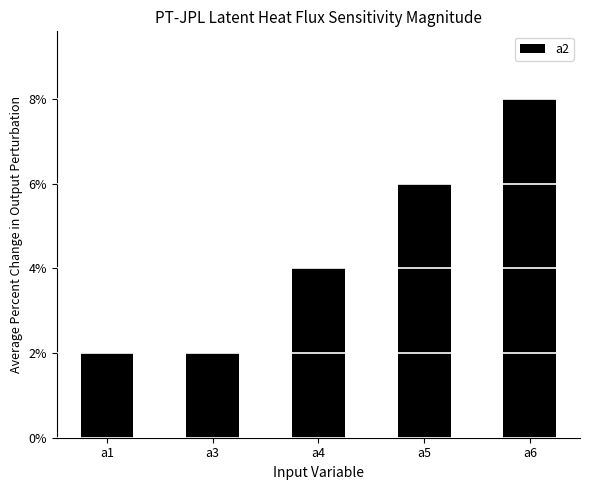

Does the chart contain stacked bars?

No